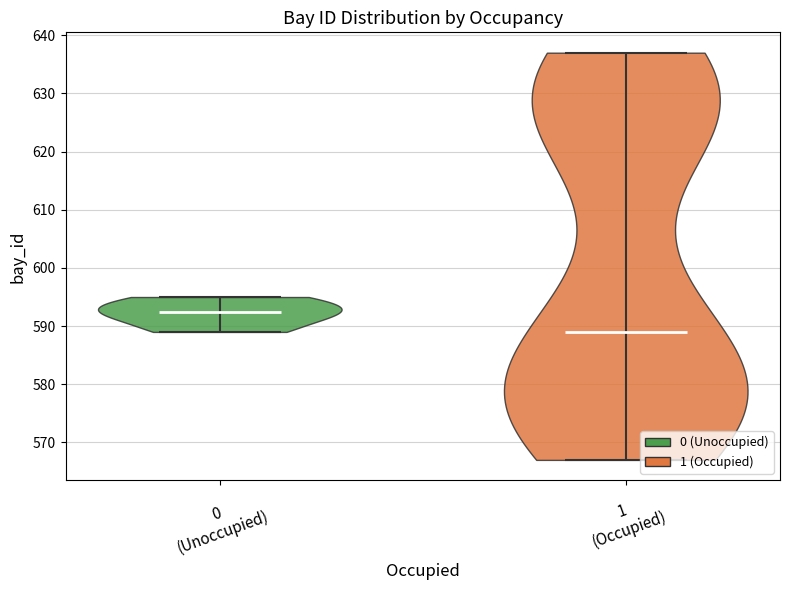

Reading left to right, read every violin against the y-axis: where its median line is, and the lowest and highest points it reaches. The values are not printed on the chart, so give them approximately, as read against the axis.

0 (Unoccupied): median line 593, lowest point 589, highest point 595
1 (Occupied): median line 589, lowest point 567, highest point 637